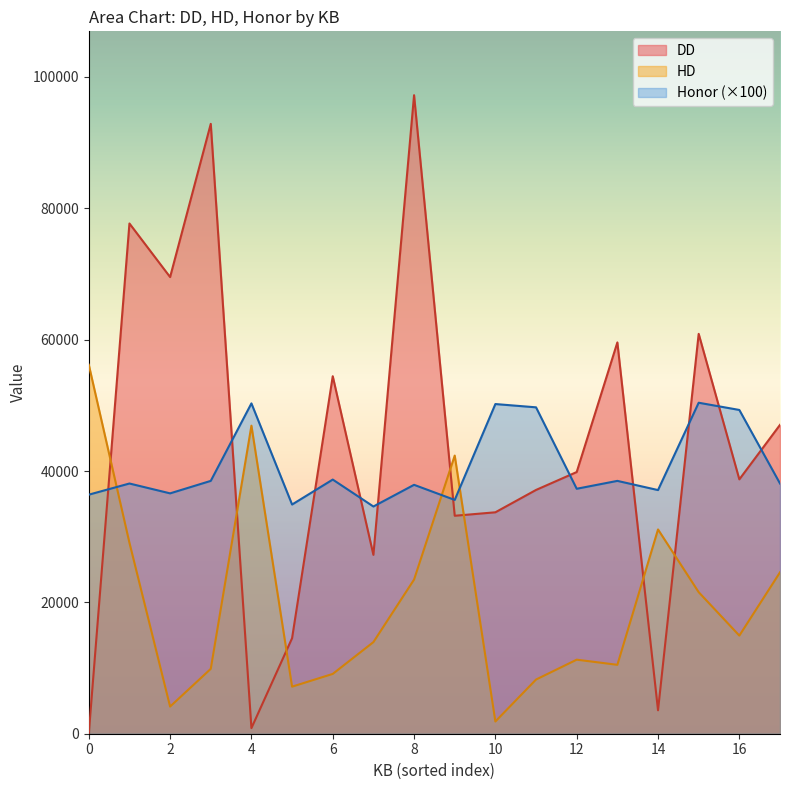

What is the difference between the maximum and minimum values in the DD series?

97230